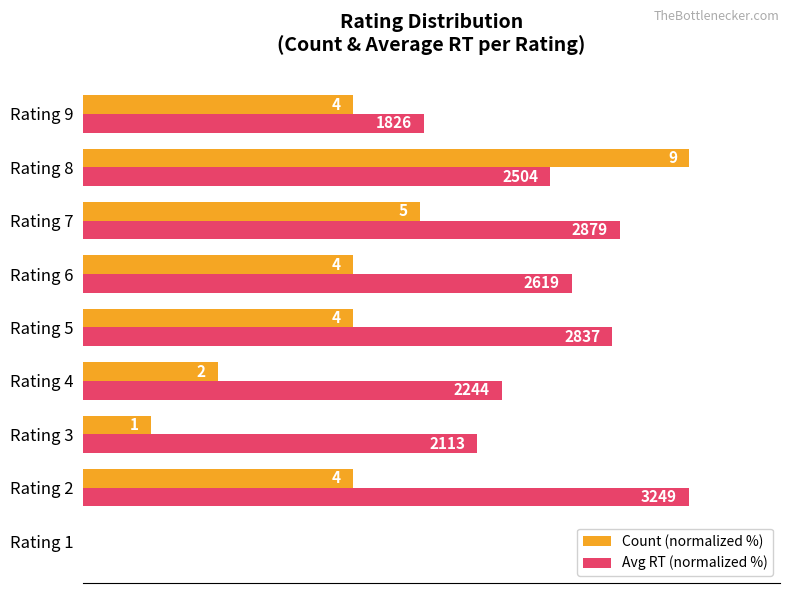

Reading left to right, transcribe all the data shown in this chart.

Count (normalized %): 0.0	44.4	11.1	22.2	44.4	44.4	55.6	100.0	44.4
Avg RT (normalized %): 0.0	100.0	65.0	69.1	87.3	80.6	88.6	77.1	56.2